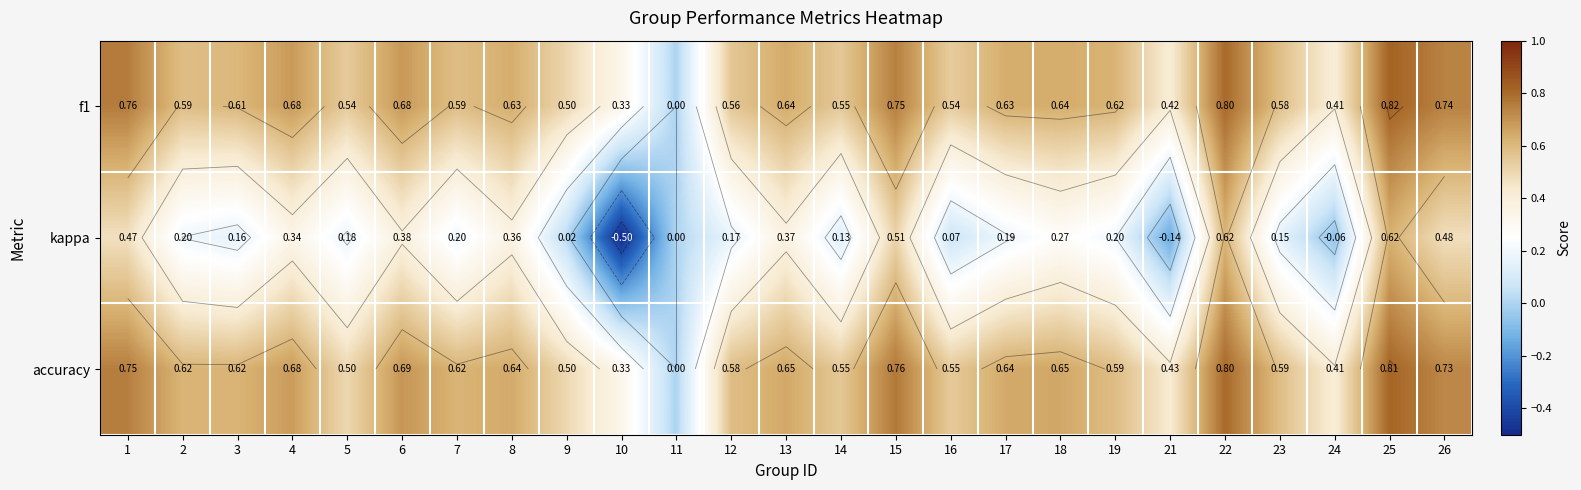

How many negative values does the kappa series have?

3